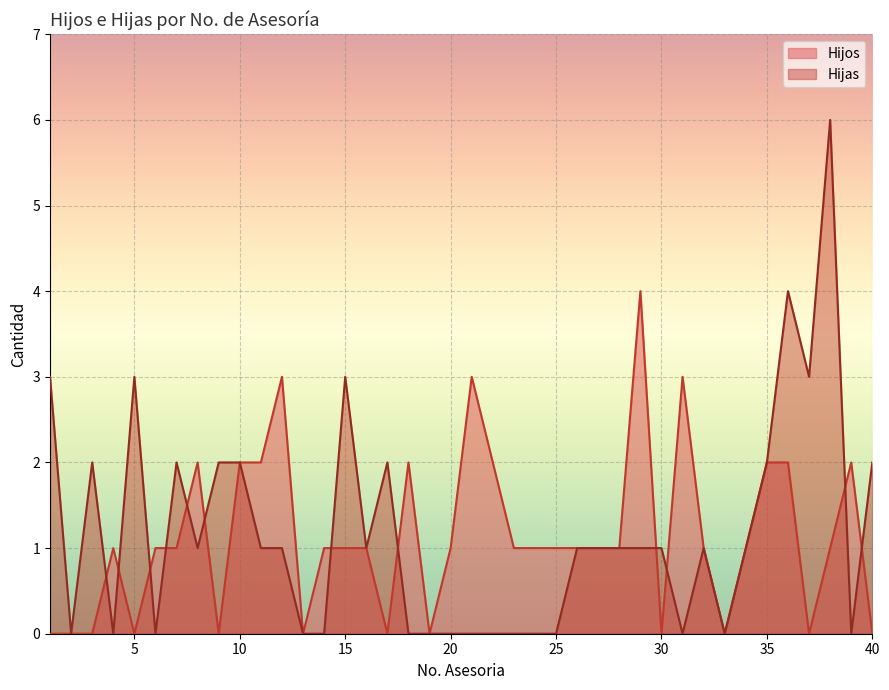

At which label is Hijos closest to 2?

8